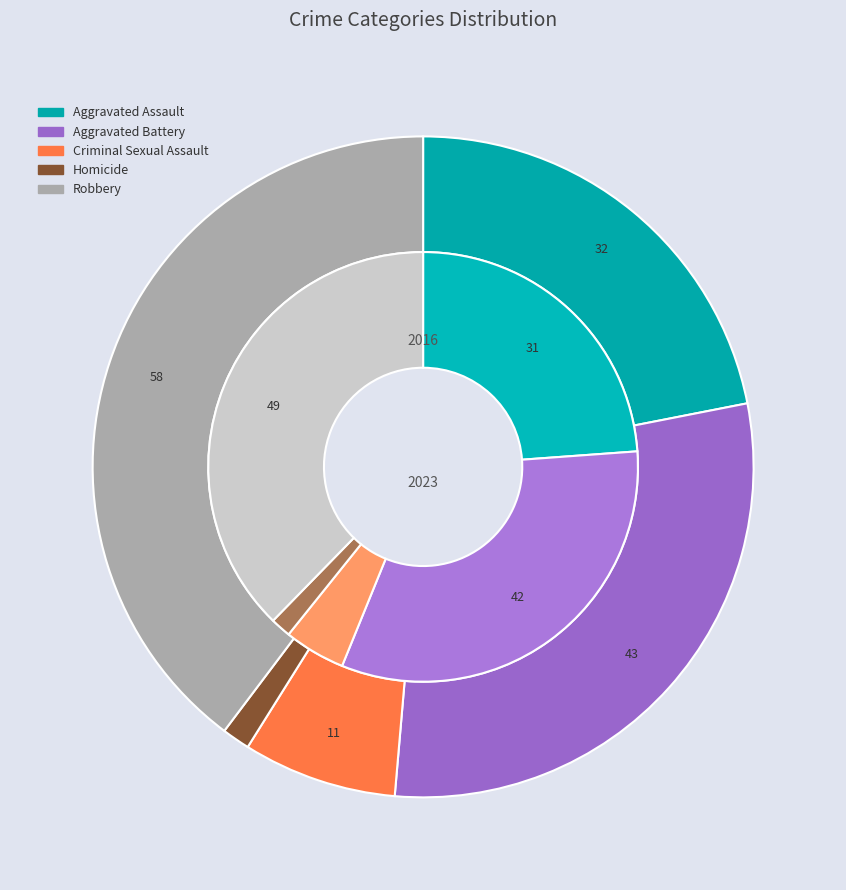

Combined, what portion of the pie is values_2016 and 4?

61.6%